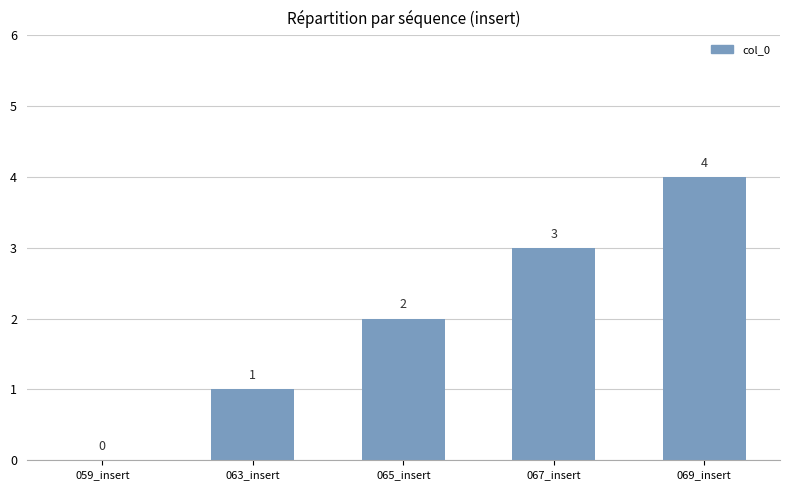

Reading right to left, transcribe all the data shown in this chart.

4	3	2	1	0